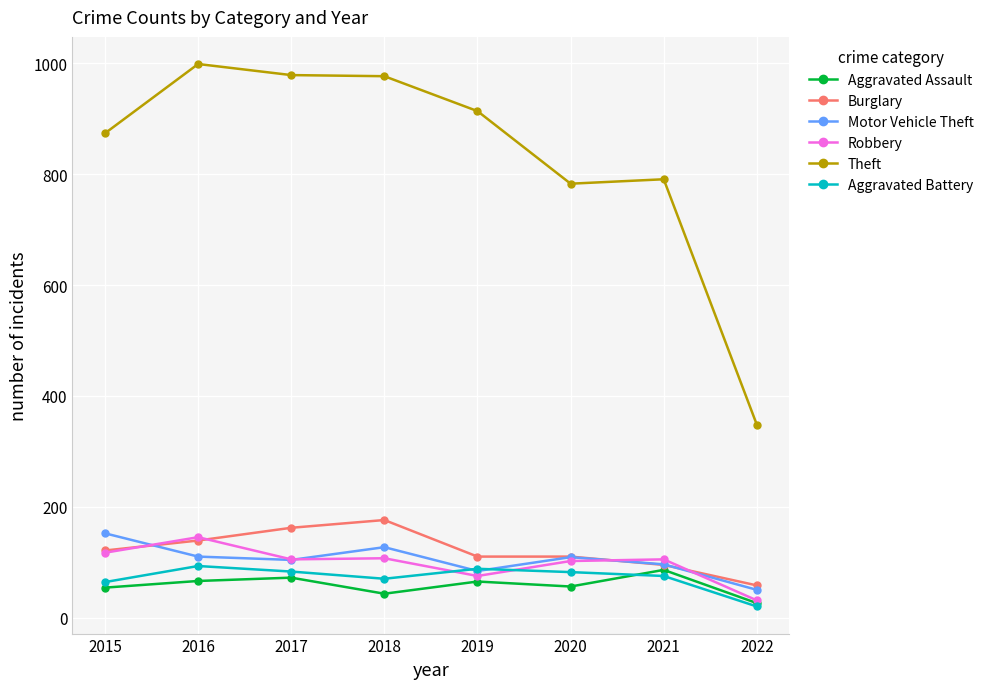

In Theft, how many points are higher than both neighbors (excluding endpoints)?

2